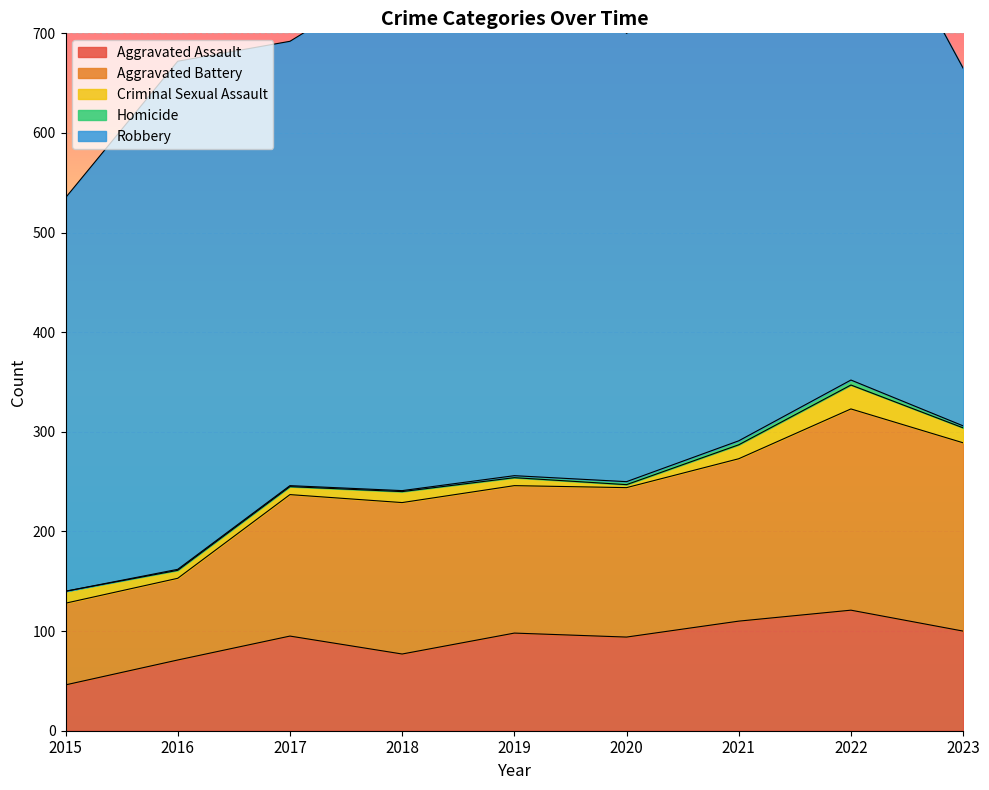

What is the value of the Aggravated Battery point at the 3rd from the left?

142